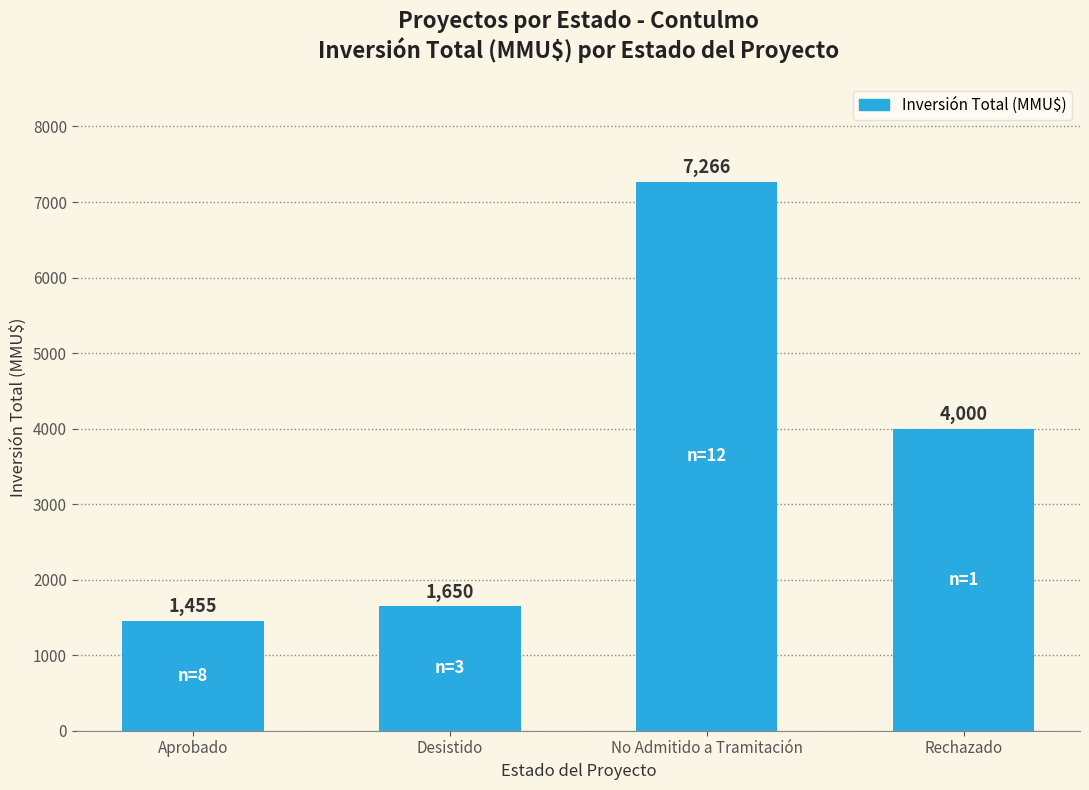

What value does the data have at Desistido?

1650